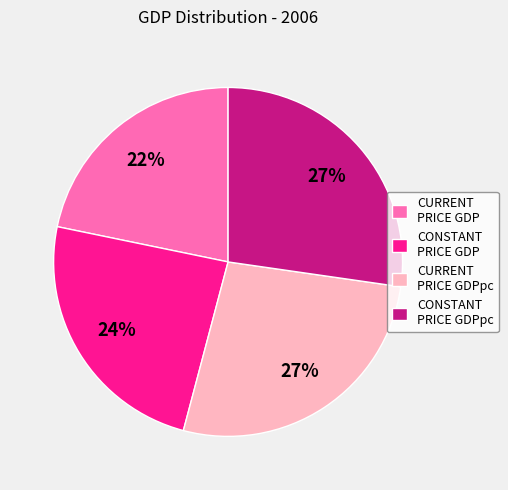

Is it true that CONSTANT PRICE GDPpc is 27% of the pie?

True